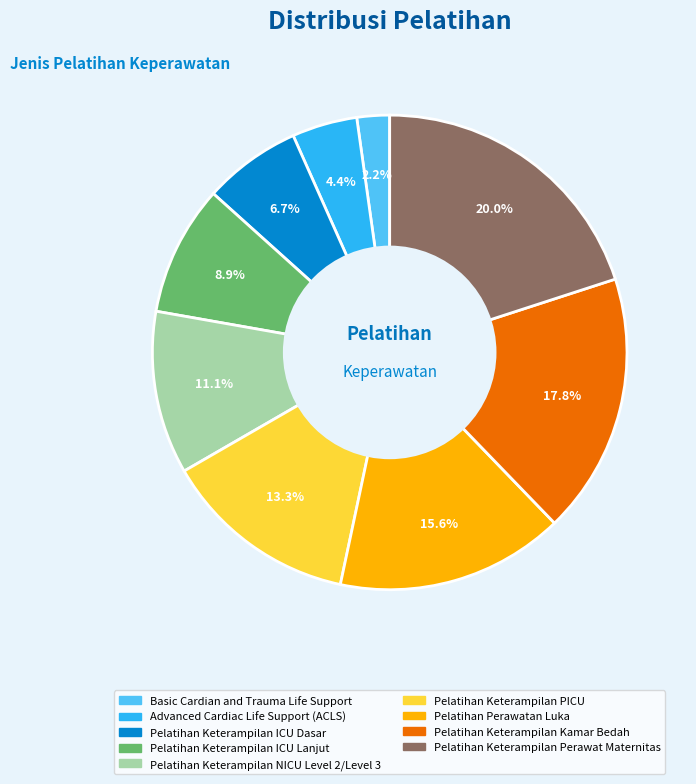

True or false: Pelatihan Perawatan Luka accounts for 16% of the total.

True